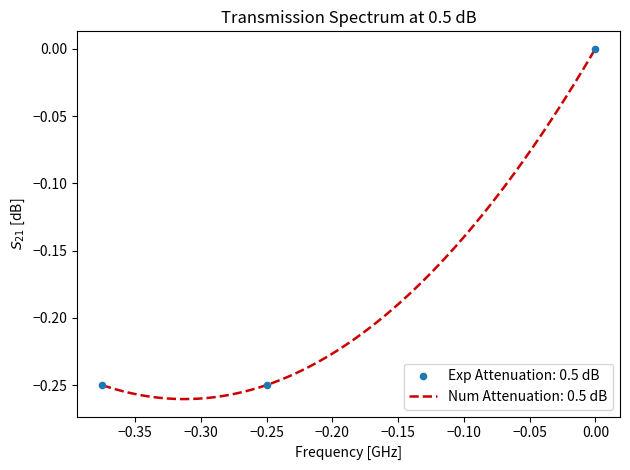

Between −0.35 and −0.30, which is larger?

−0.30